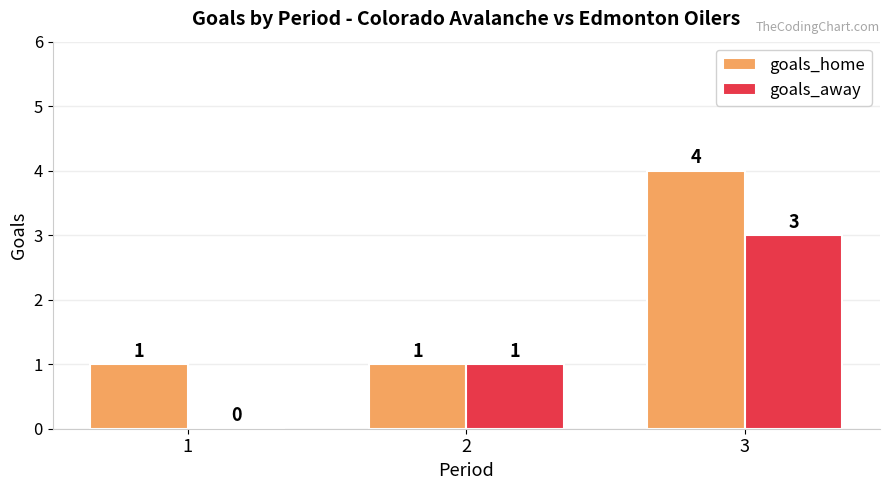

How many goals_home values are between 1 and 4?

3